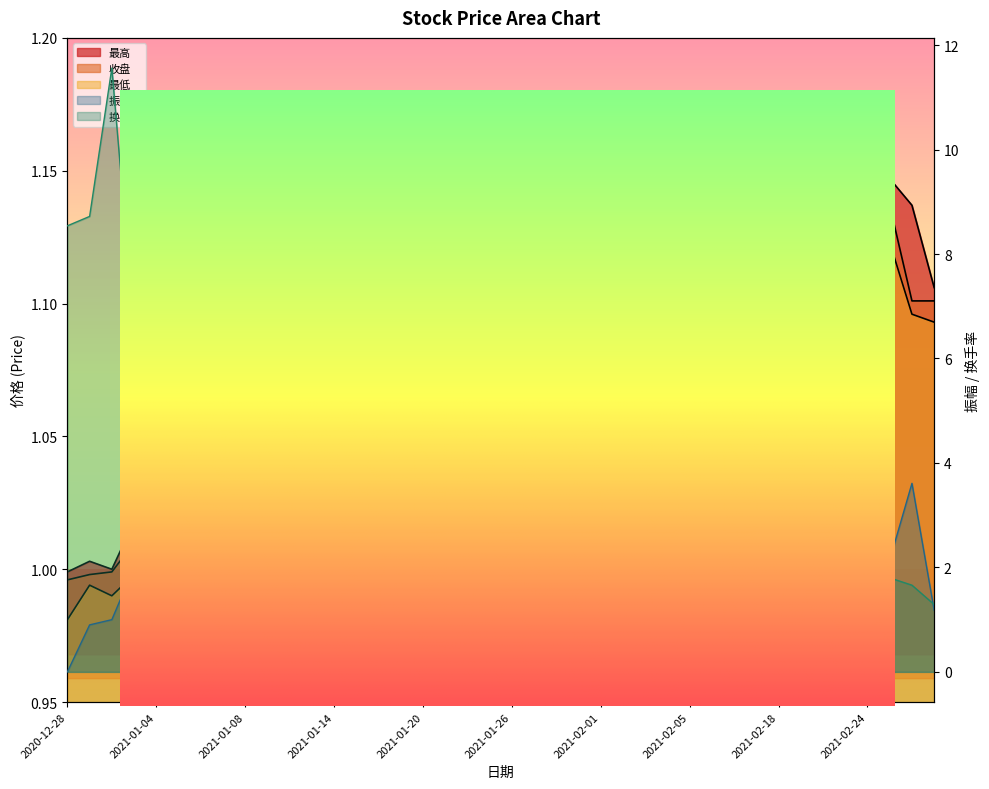

Does the chart display data point markers on the line(s)?

No